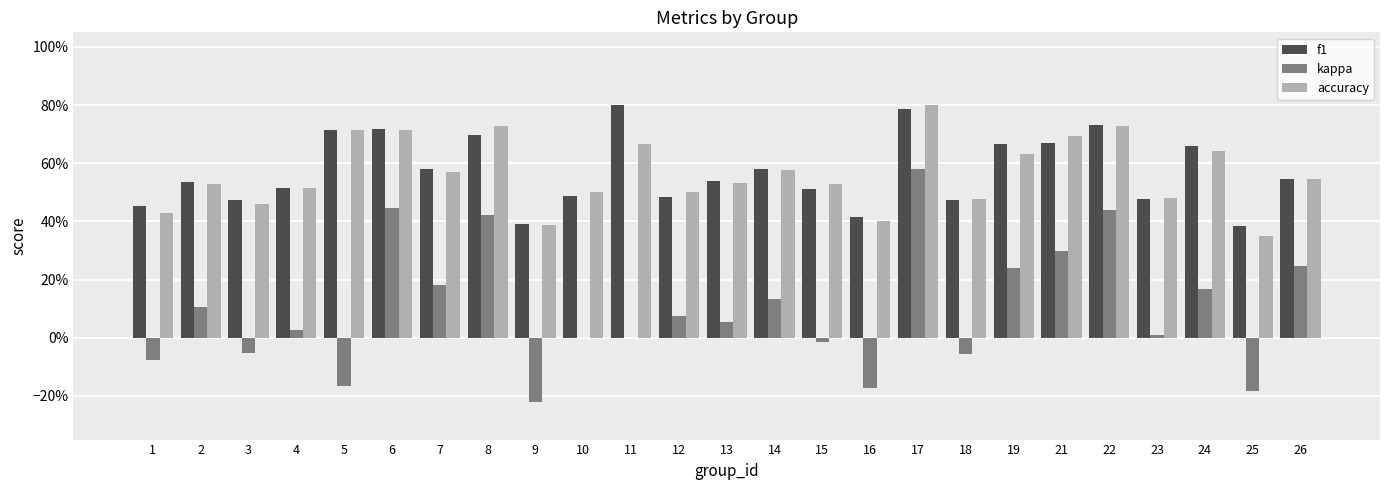

How many f1 values are between 0 and 1?

25